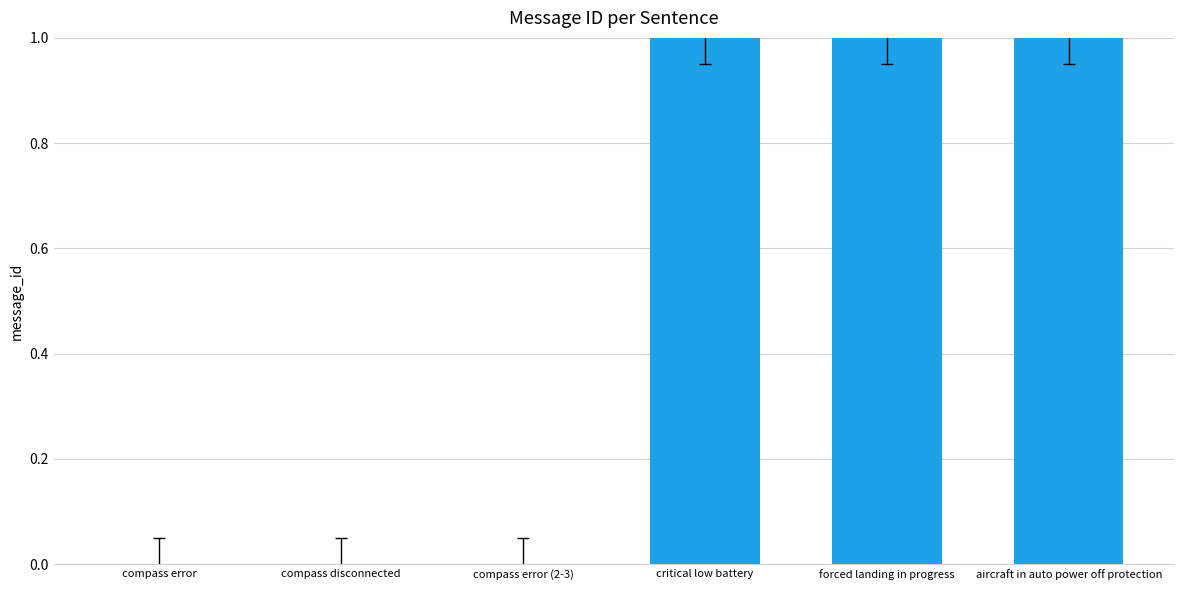

The chart shows a value of 2 at critical low battery. True or false?

False